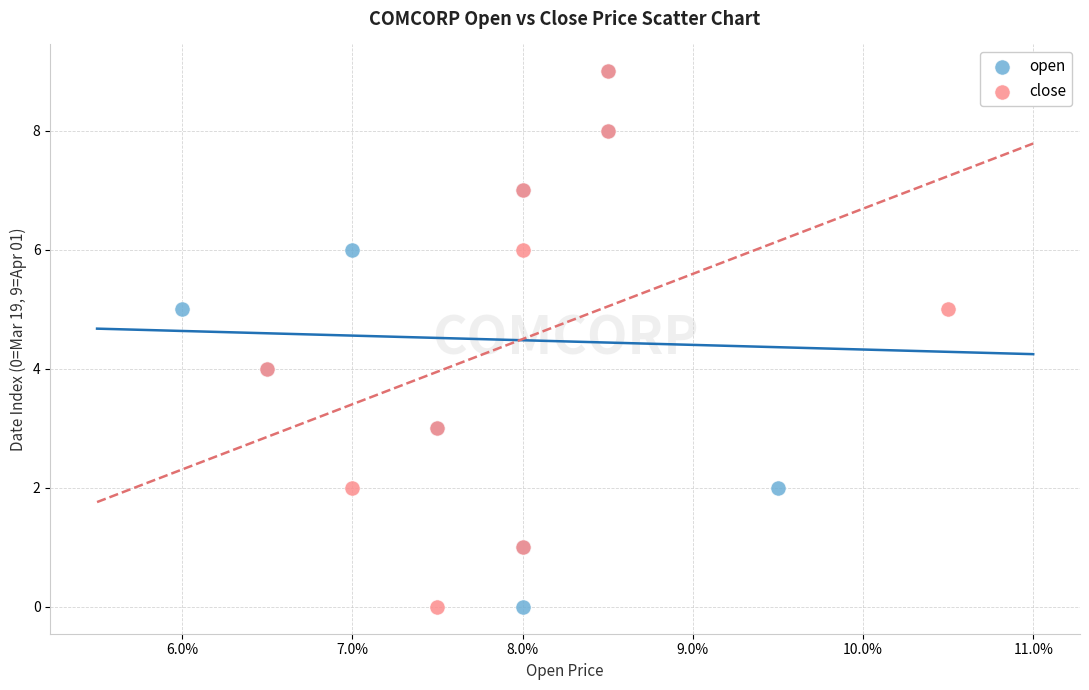

What are all the series names shown in the legend?

open, close